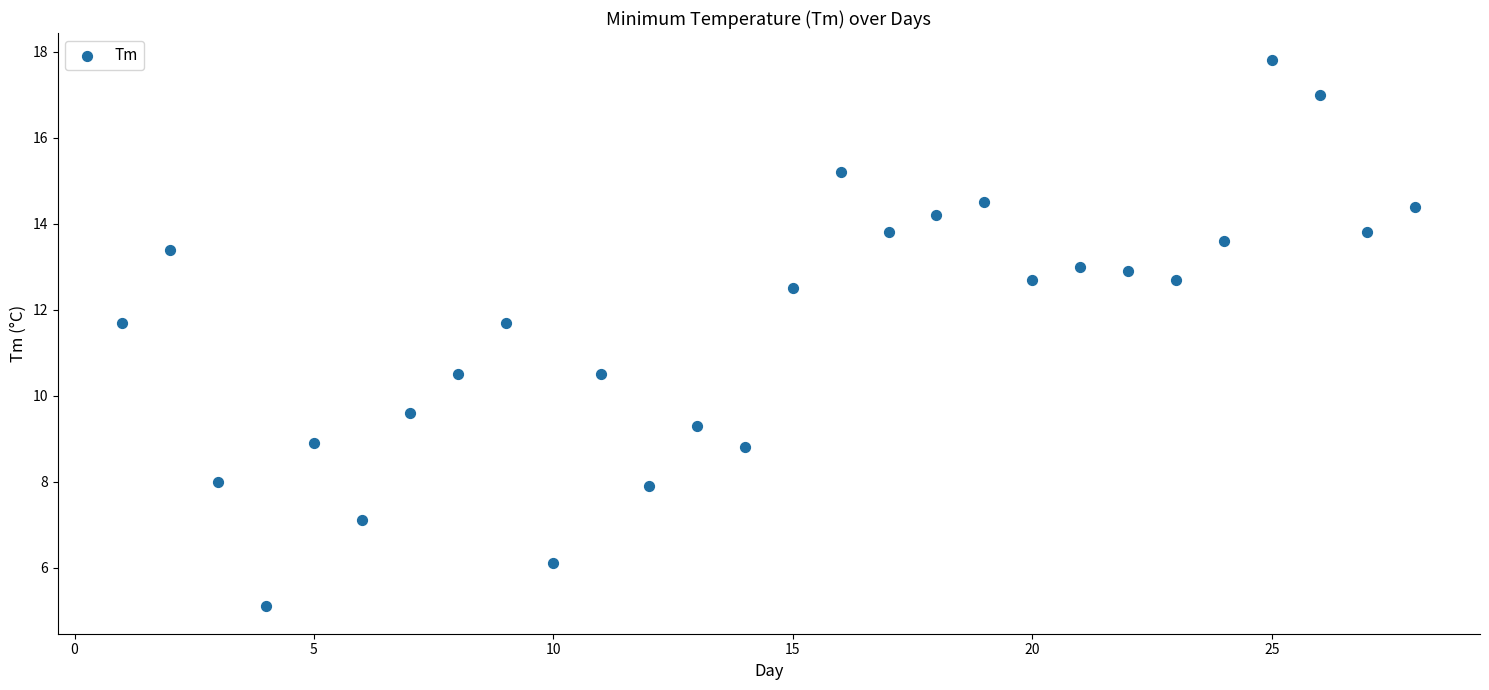

What is the range of Y values (max minus min)?

12.7